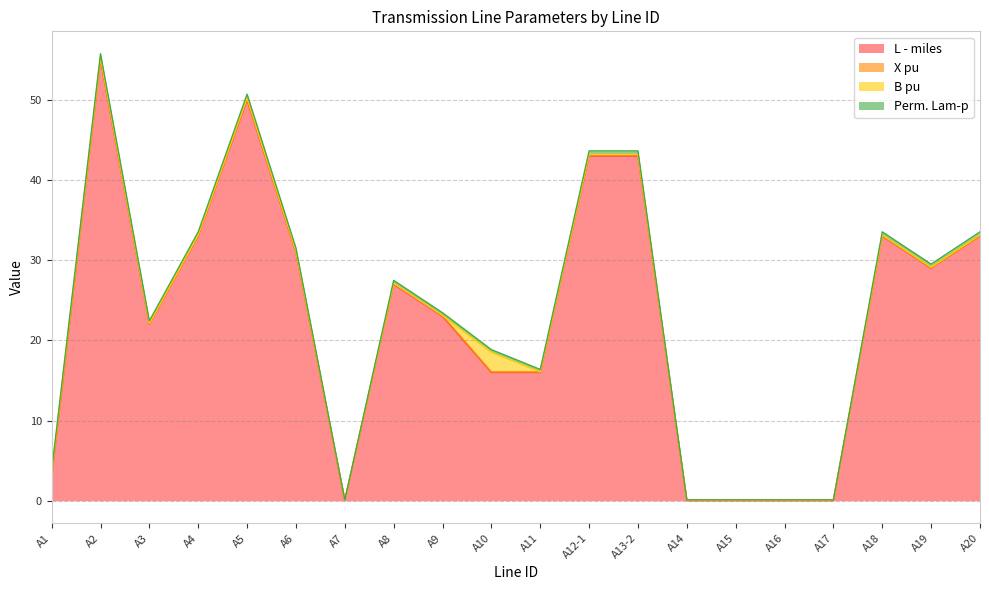

Which label corresponds to the smallest value in the chart?

A7